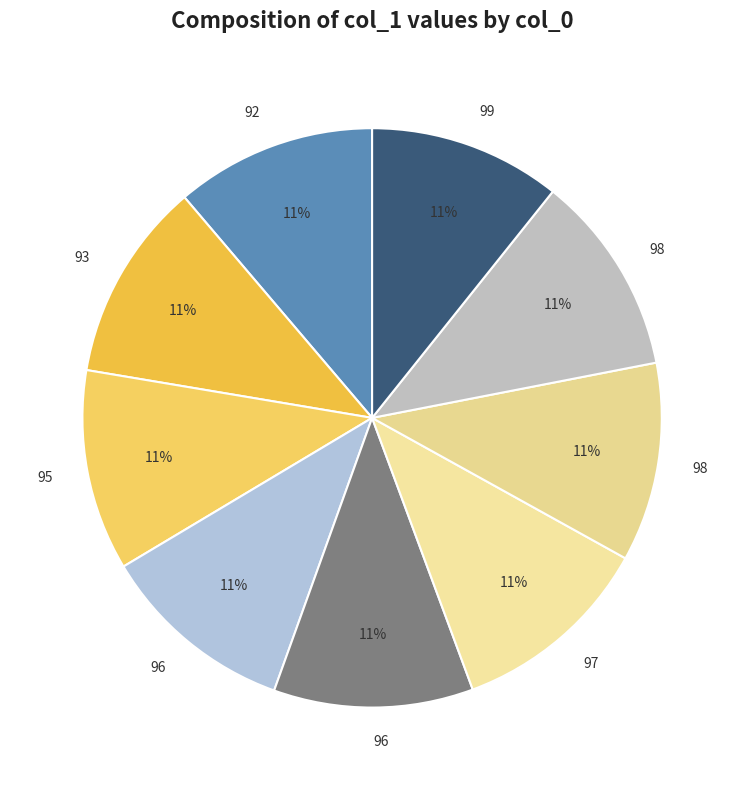

How many segments does this pie chart have?

9